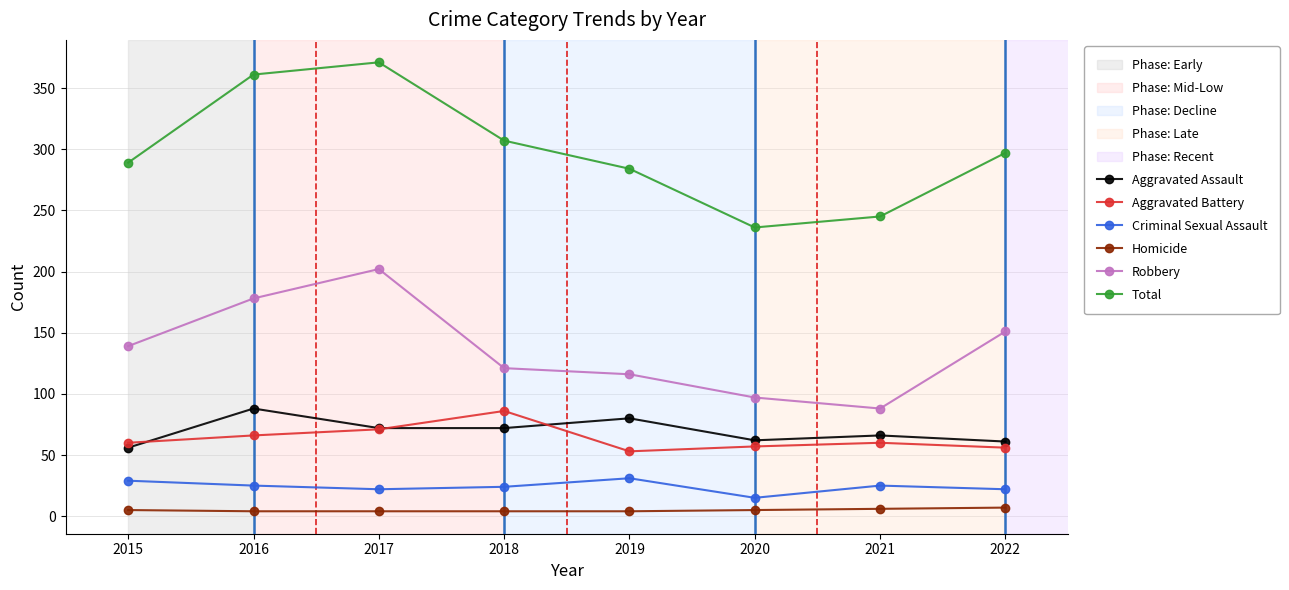

True or false: Total and Homicide cross at least once.

False